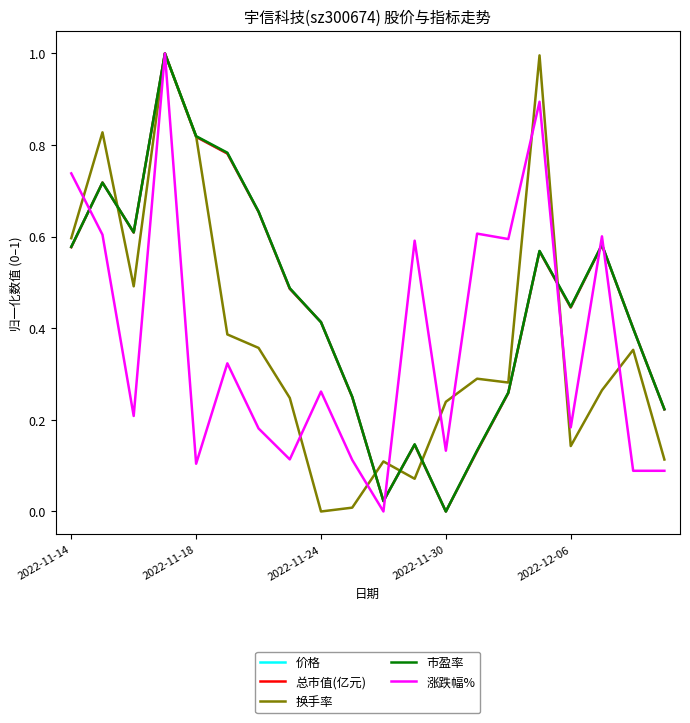

Reading right to left, what are all the values shown in this chart?

价格: 0.2	0.4	0.6	0.4	0.6	0.3	0.1	0.0	0.1	0.0	0.2	0.4	0.5	0.7	0.8	0.8	1.0	0.6	0.7	0.6
总市值(亿元): 0.2	0.4	0.6	0.4	0.6	0.3	0.1	0.0	0.1	0.0	0.2	0.4	0.5	0.7	0.8	0.8	1.0	0.6	0.7	0.6
换手率: 0.1	0.4	0.3	0.1	1.0	0.3	0.3	0.2	0.1	0.1	0.0	0.0	0.2	0.4	0.4	0.8	1.0	0.5	0.8	0.6
市盈率: 0.2	0.4	0.6	0.4	0.6	0.3	0.1	0.0	0.1	0.0	0.3	0.4	0.5	0.7	0.8	0.8	1.0	0.6	0.7	0.6
涨跌幅%: 0.1	0.1	0.6	0.2	0.9	0.6	0.6	0.1	0.6	0.0	0.1	0.3	0.1	0.2	0.3	0.1	1.0	0.2	0.6	0.7